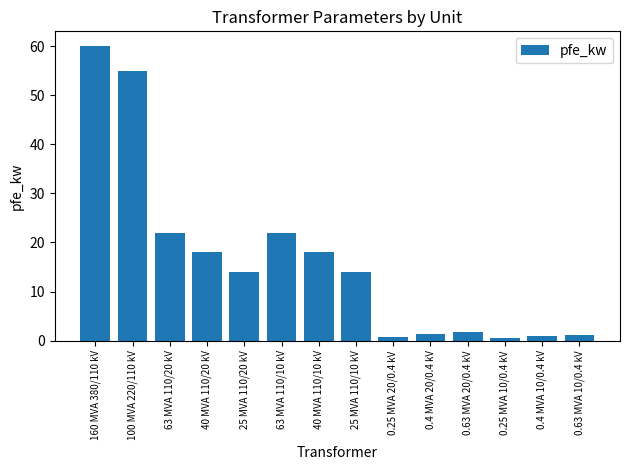

Where does the data first go above 14?

160 MVA 380/110 kV